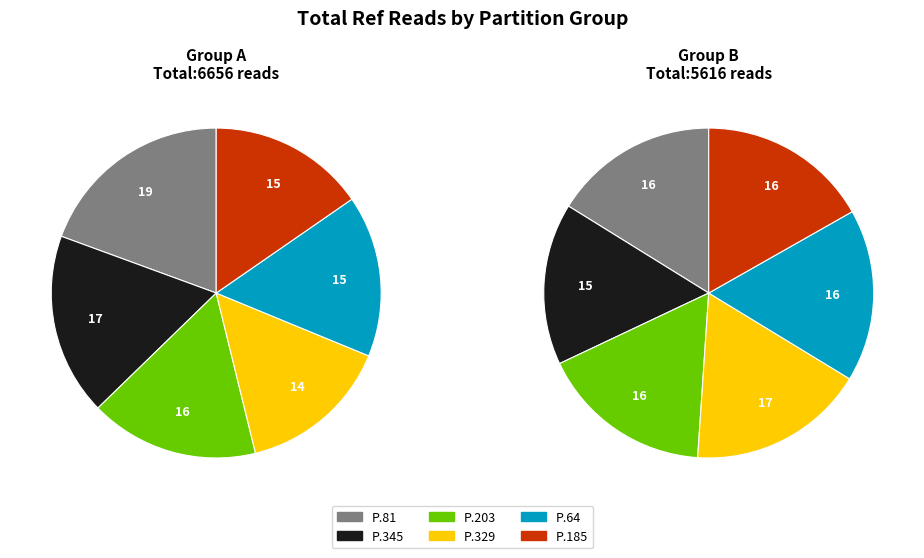

Combined, do ecoli-contigs-partitions.345.23030 and ecoli-contigs-partitions.203.24313 account for over 50%?

No